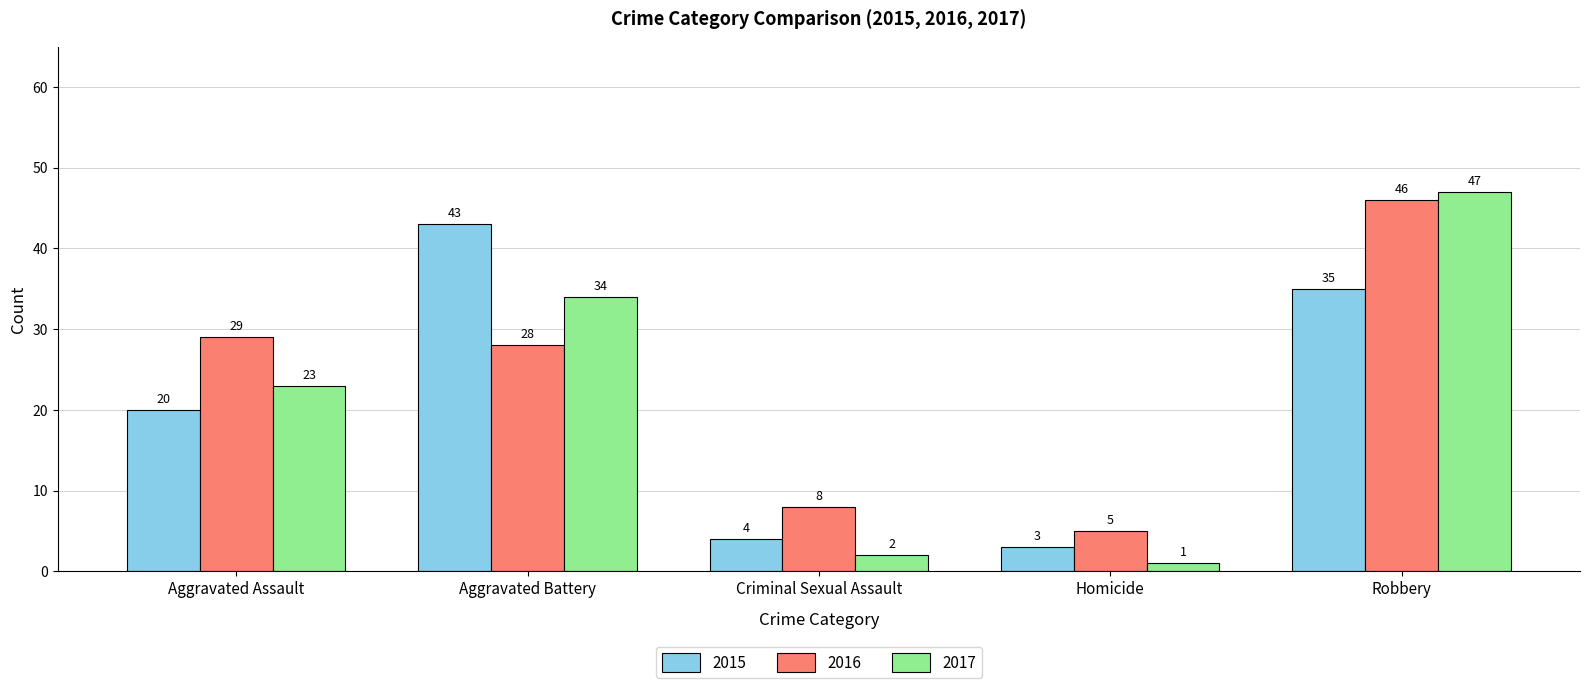

How many data points does each series have?

5